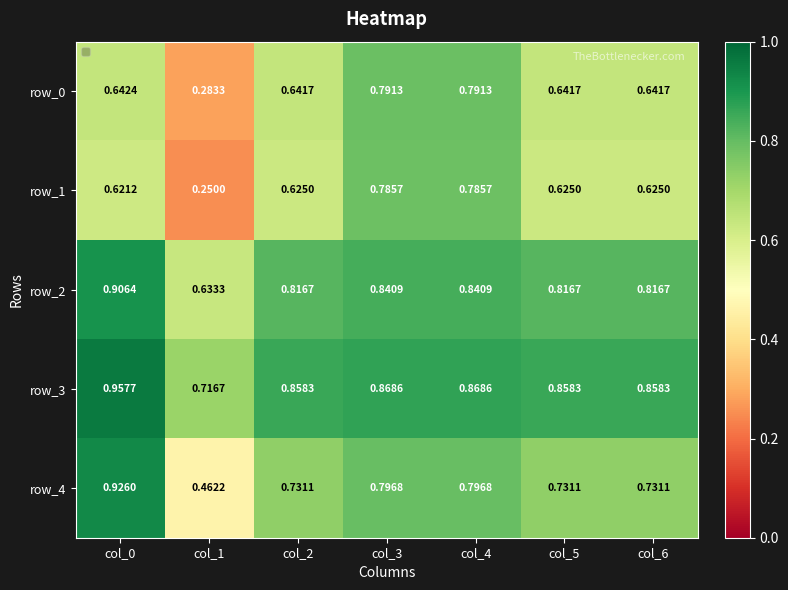

Is the value of row_0 at col_0 greater than the value of row_1 at col_3?

No